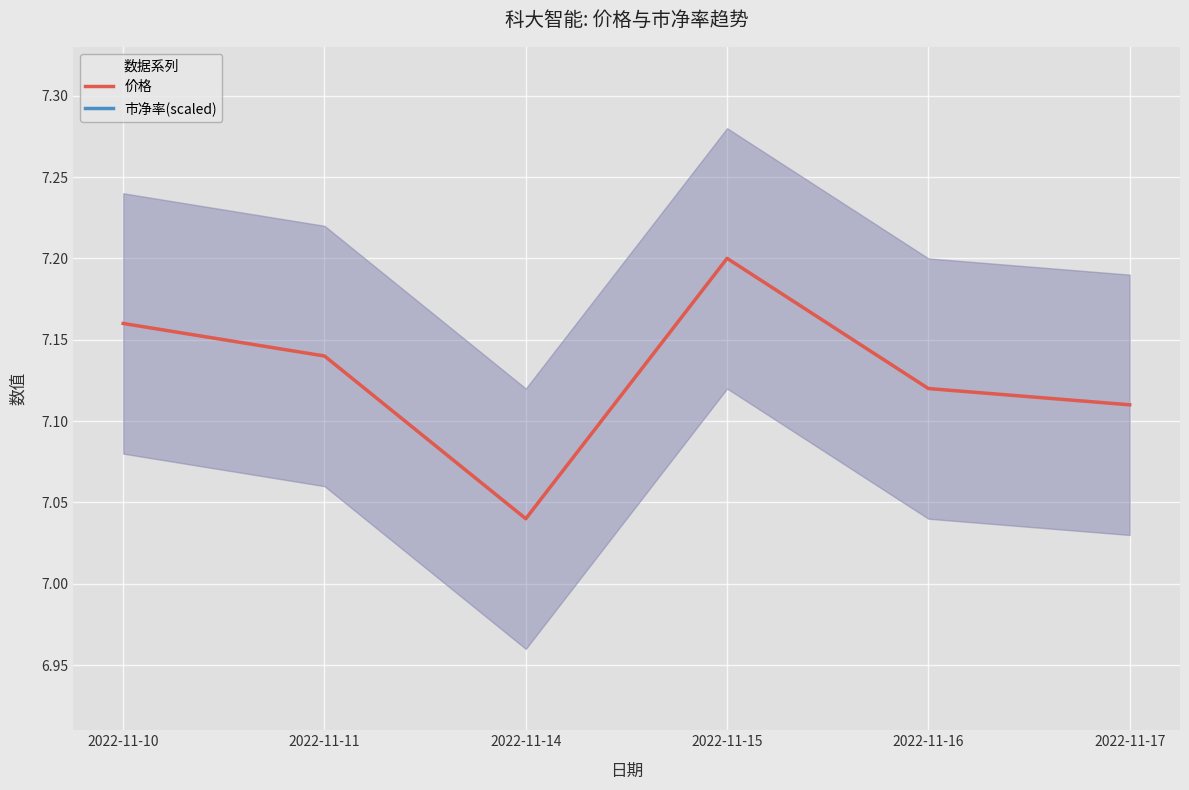

Which has a higher value, 2022-11-14 or 2022-11-16?

2022-11-16